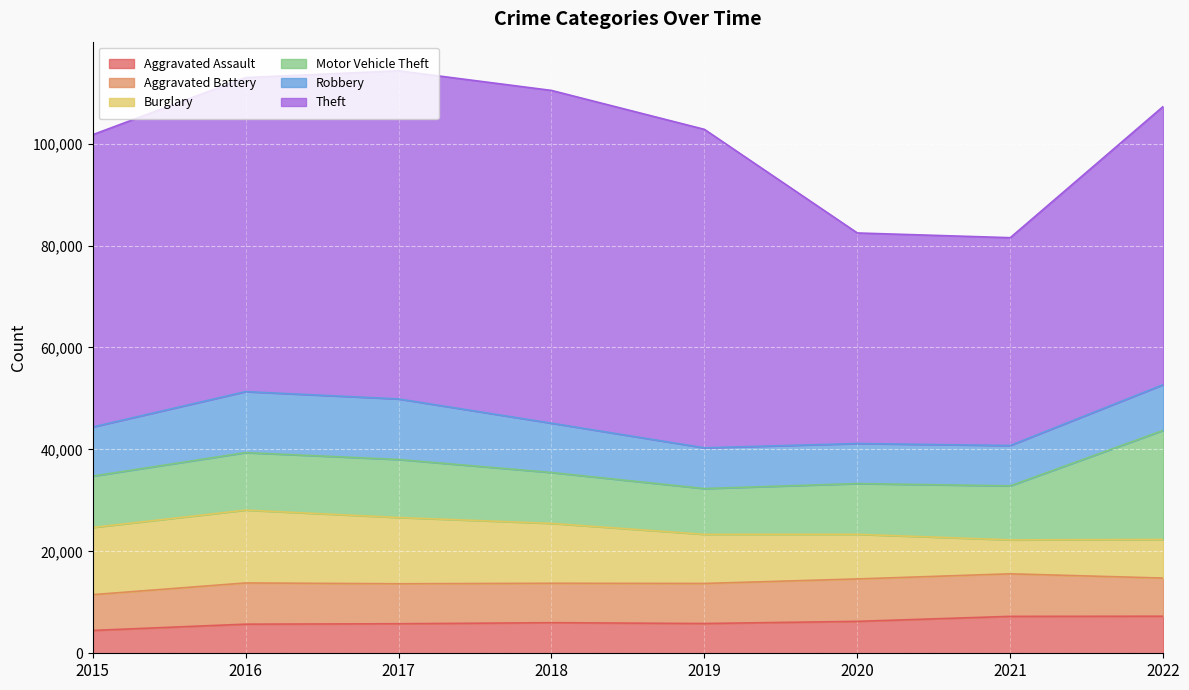

At 2018, list the series in order from largest to smallest.

Theft, Burglary, Motor Vehicle Theft, Robbery, Aggravated Battery, Aggravated Assault